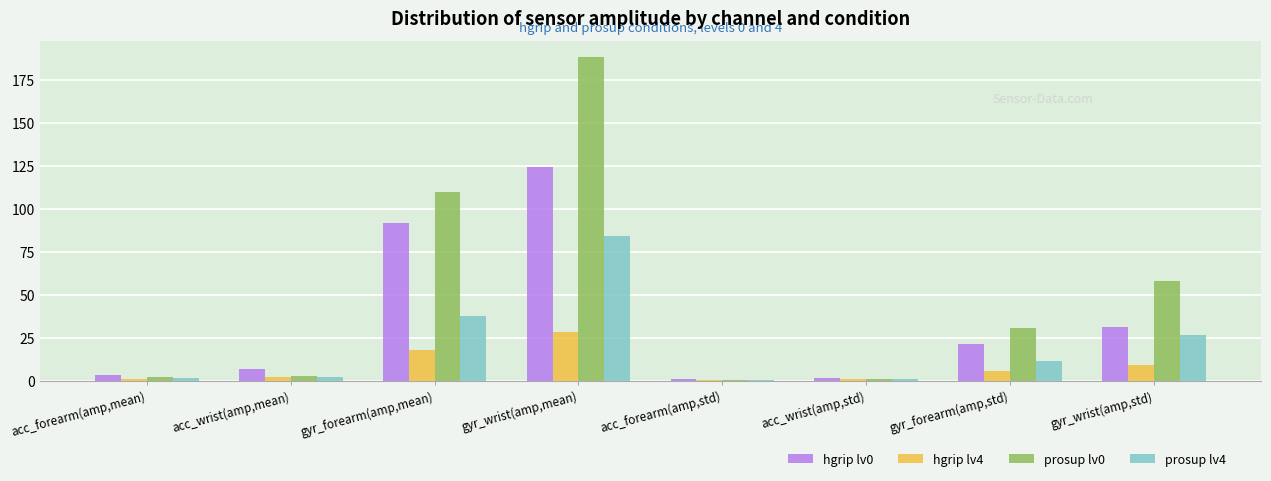

Which series has the largest total across all categories?

prosup lv0